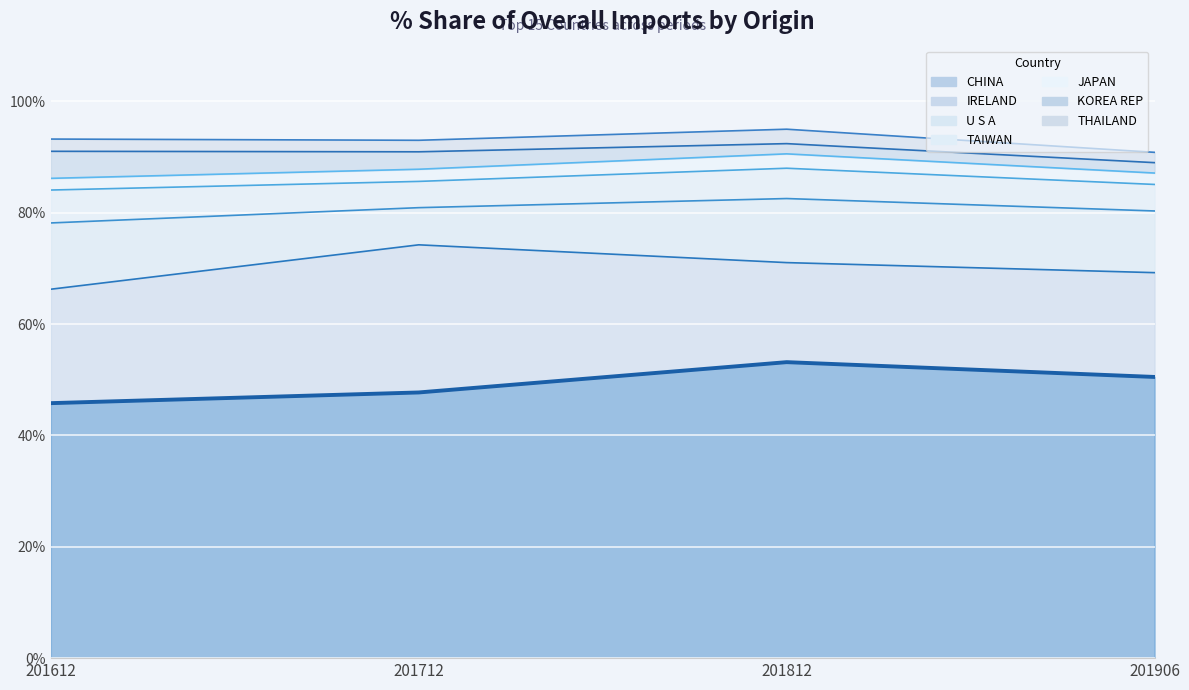

At which category does the data reach its first local peak?

201812